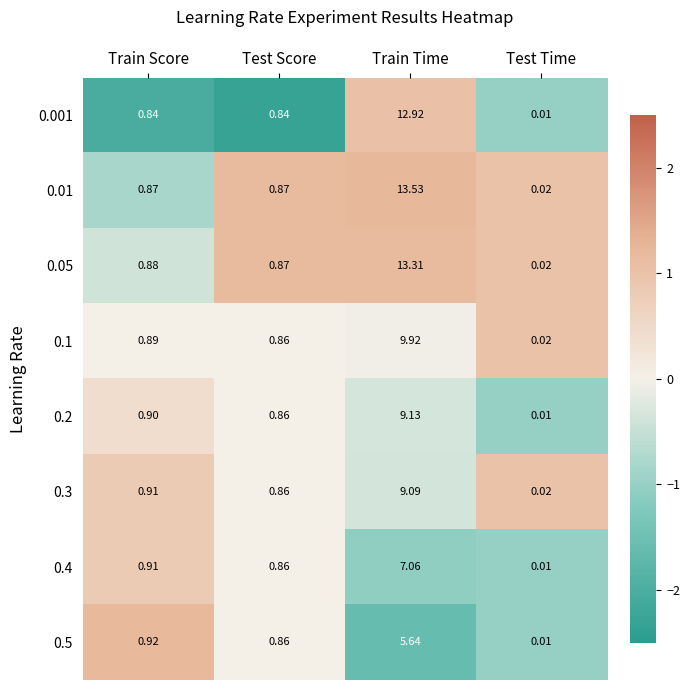

At how many categories does at least one series exceed 0?

4